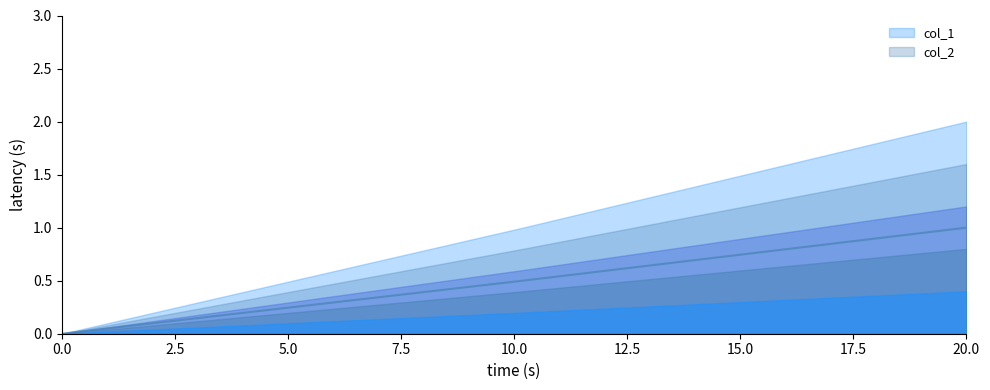

How many values are between 0 and 1?

3